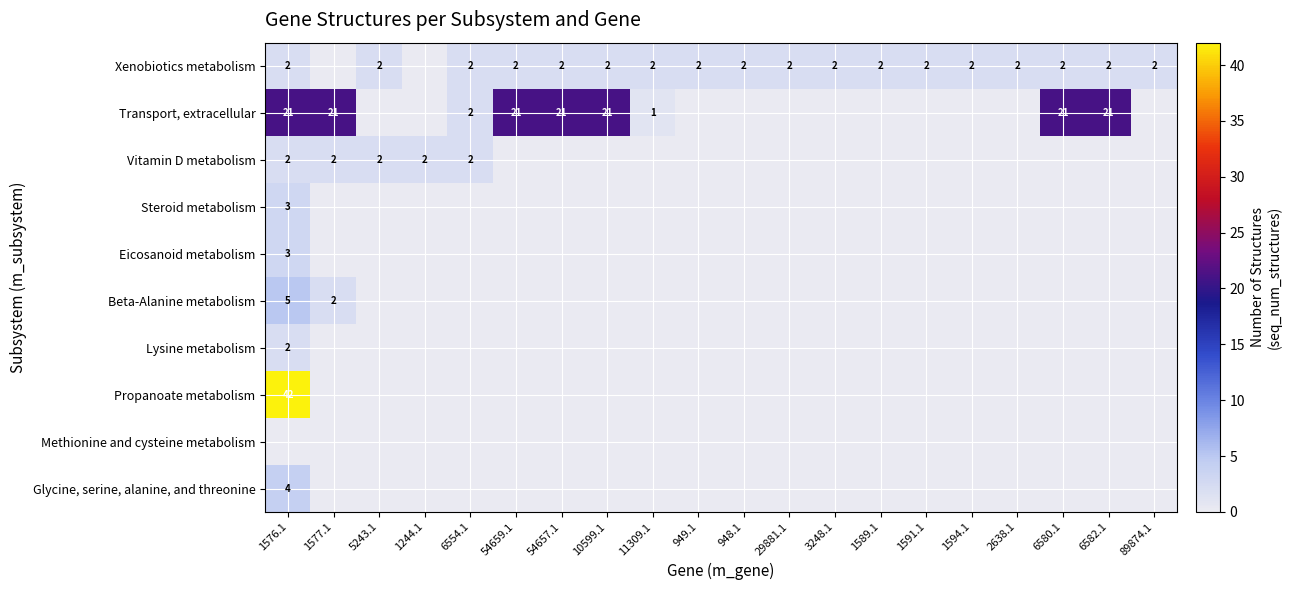

Count the number of data series in this chart.

10